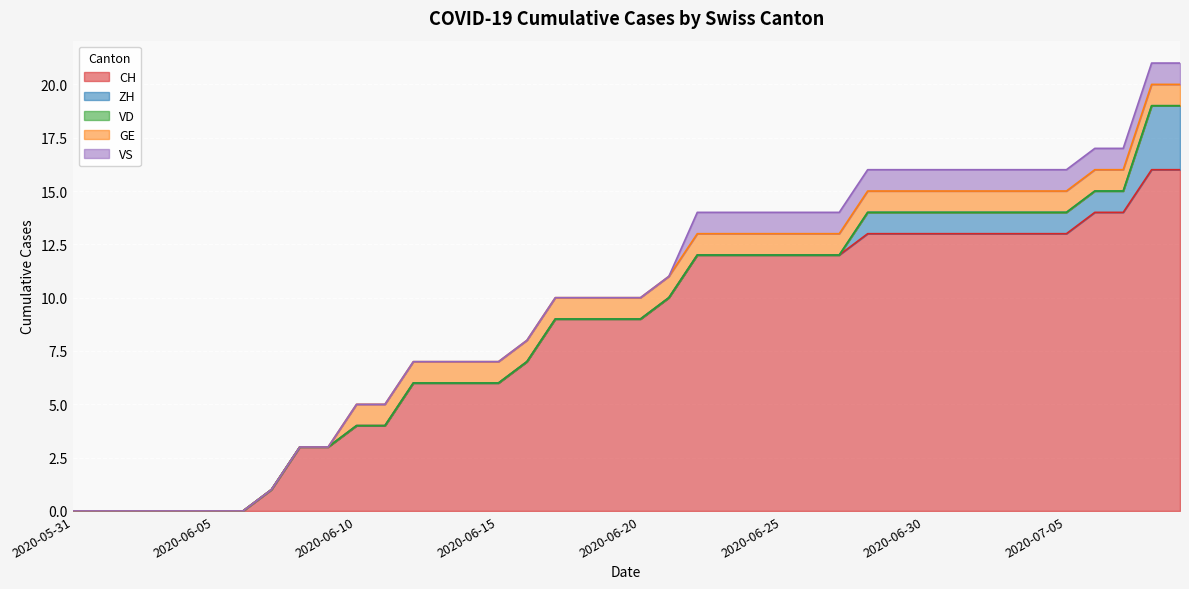

The value of VS at 2020-06-02 is 1. True or false?

False